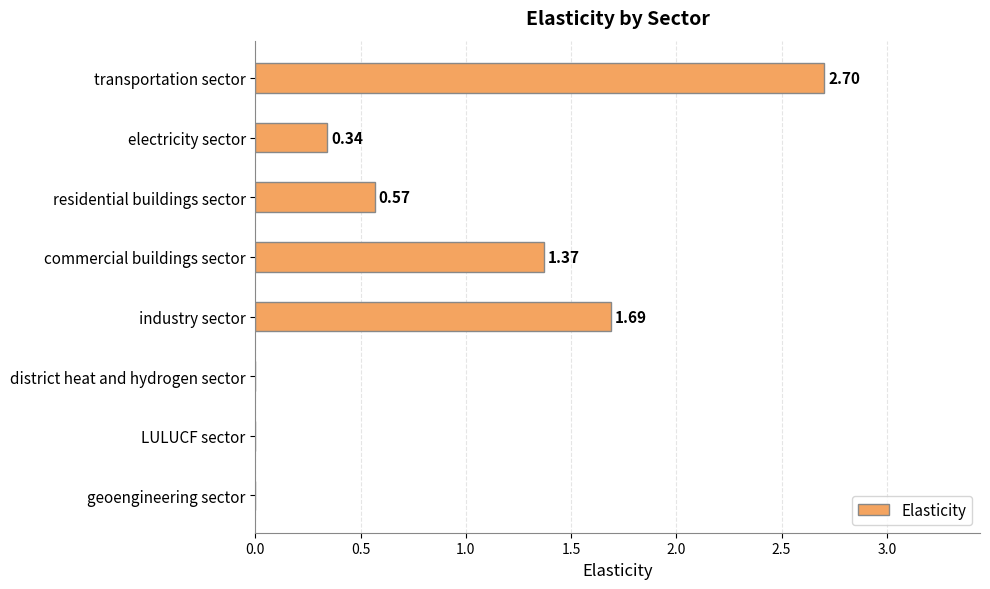

Which has a higher value, LULUCF sector or commercial buildings sector?

commercial buildings sector